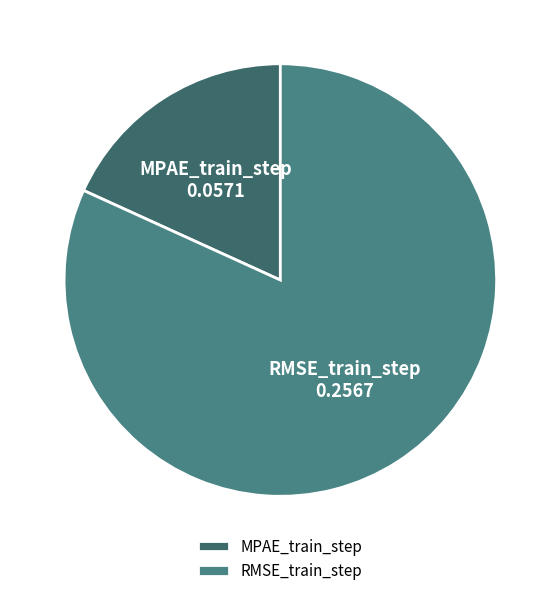

What is the largest slice in the pie chart?

RMSE_train_step